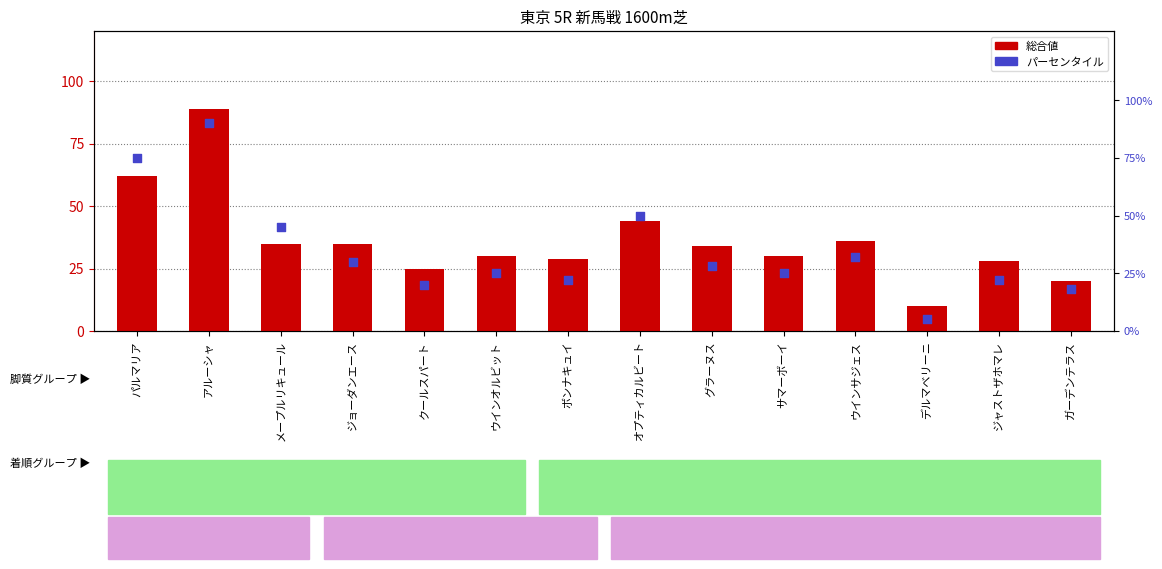

Which series reaches the minimum Y coordinate?

パーセンタイル